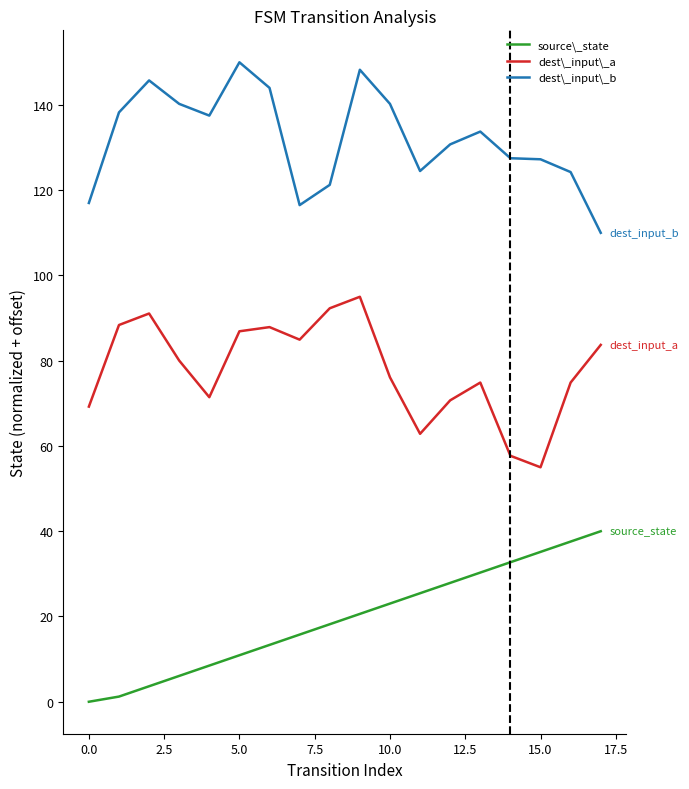

Is this an area chart (filled region under the line)?

No